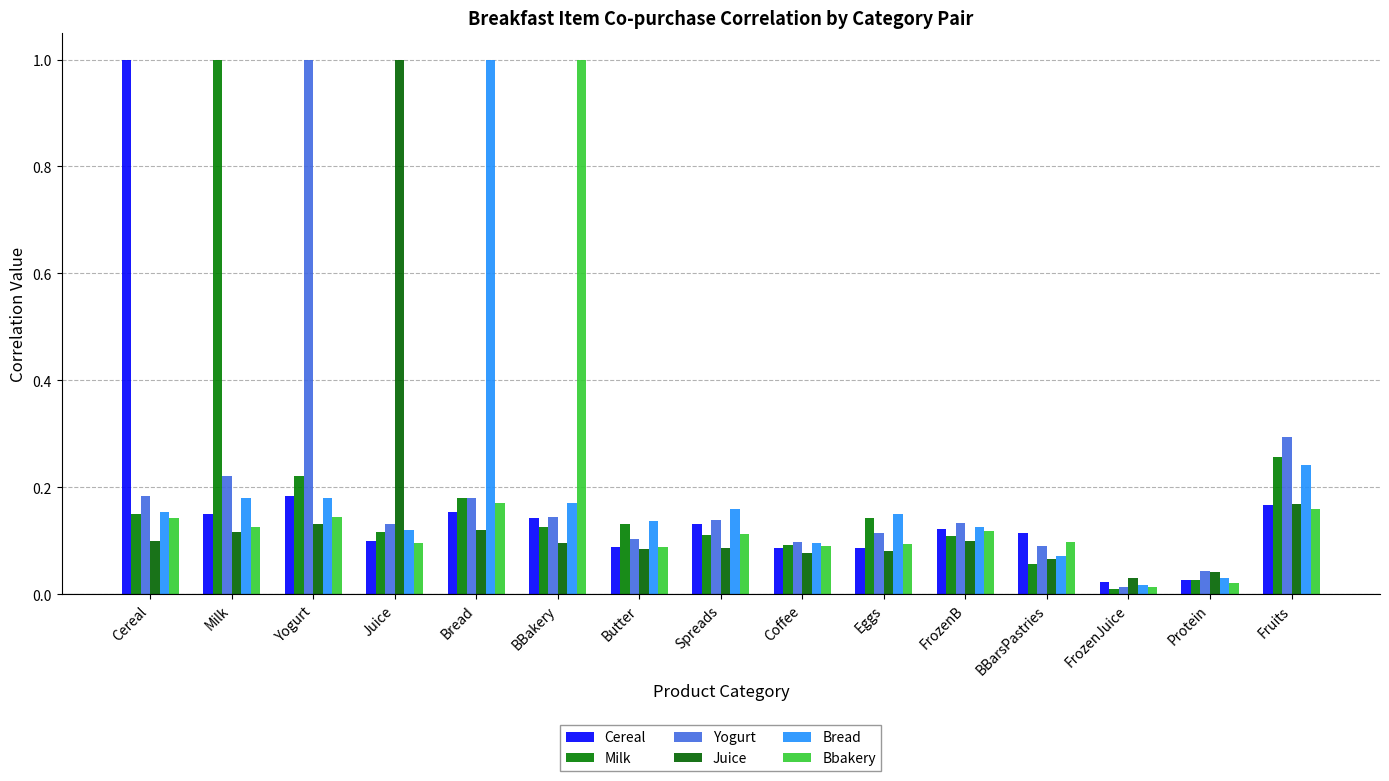

What is the spread (max minus min) of values at Butter?

0.1